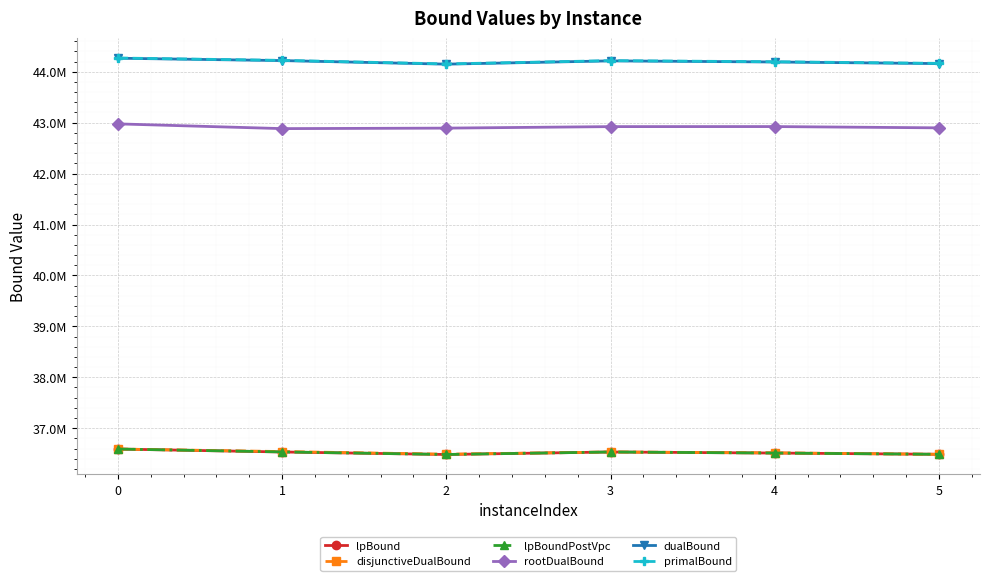

What are all the series names shown in the legend?

lpBound, disjunctiveDualBound, lpBoundPostVpc, rootDualBound, dualBound, primalBound